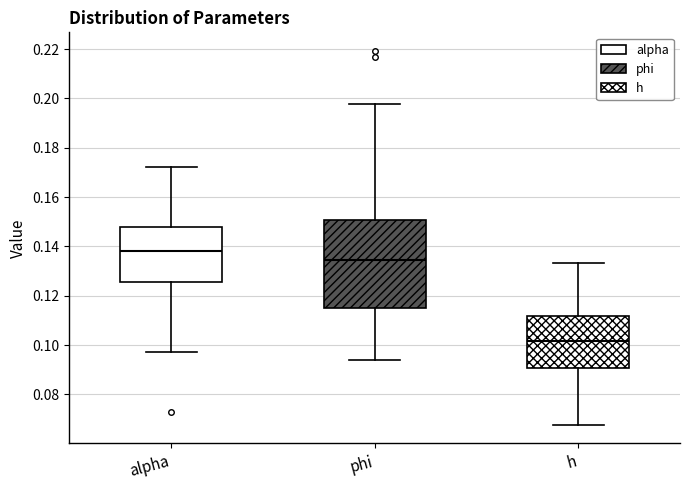

Which box's median line is the lowest?

h